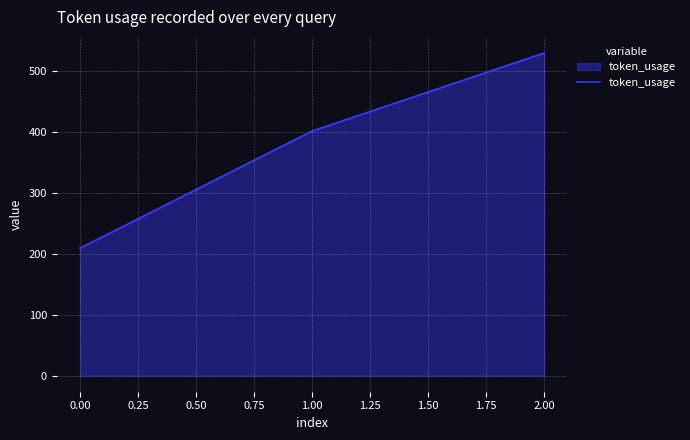

Is it true that the value at 0.00 is 148?

False